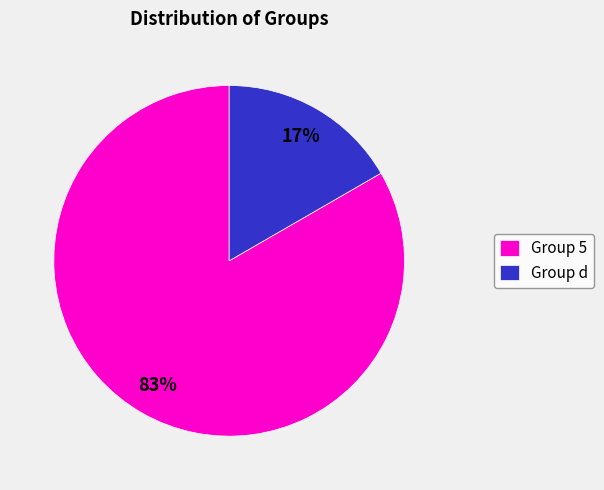

How many segments does this pie chart have?

2